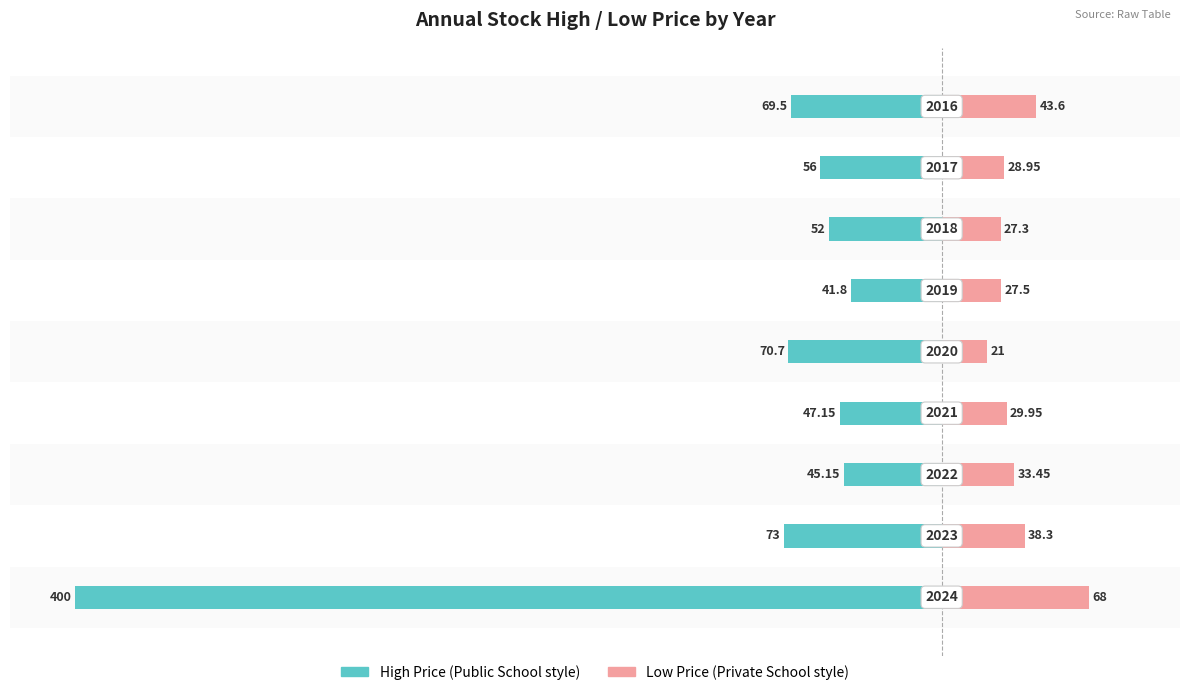

What is the difference between the Public School (High Price) values at 0 and 5?

358.2